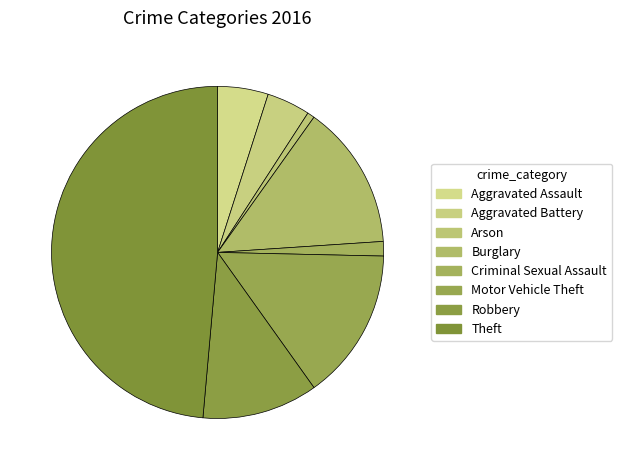

What is the change in value from Arson to Burglary?

+19